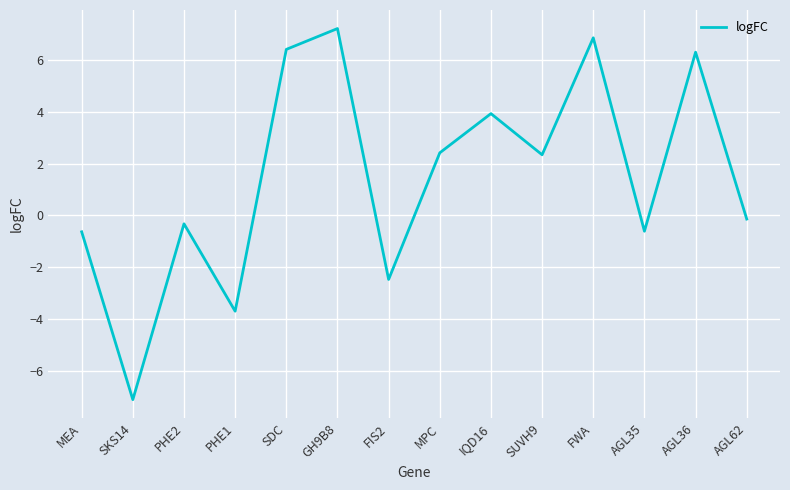

Approximately how many times larger is the value at SDC compared to FWA?

0.9